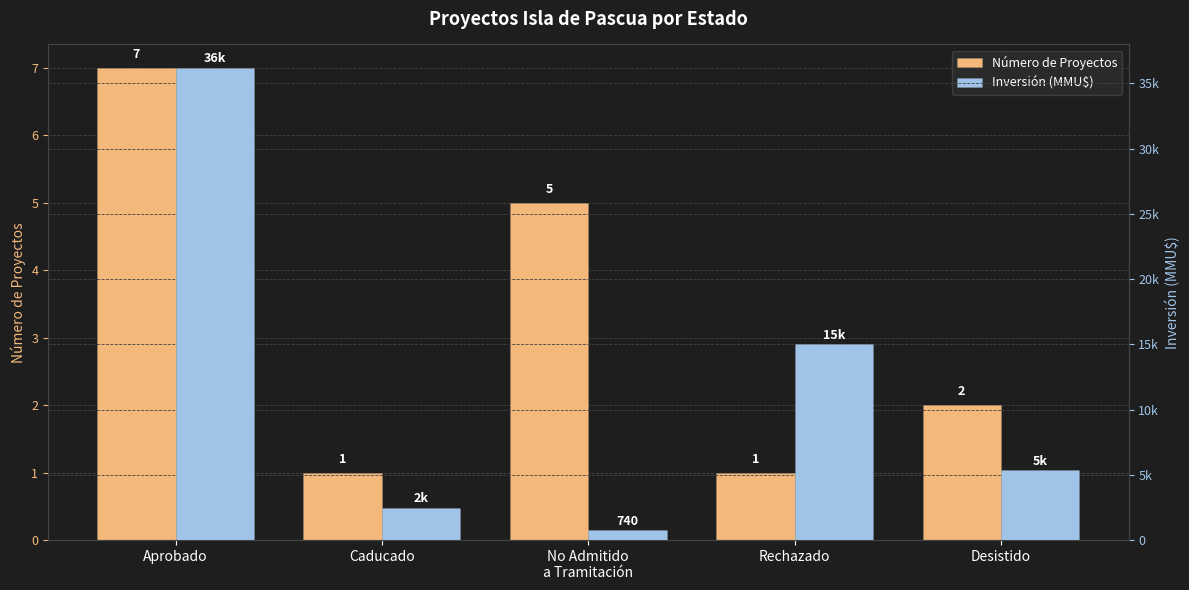

What are all the series names shown in the legend?

Número de Proyectos, Inversión (MMU$)